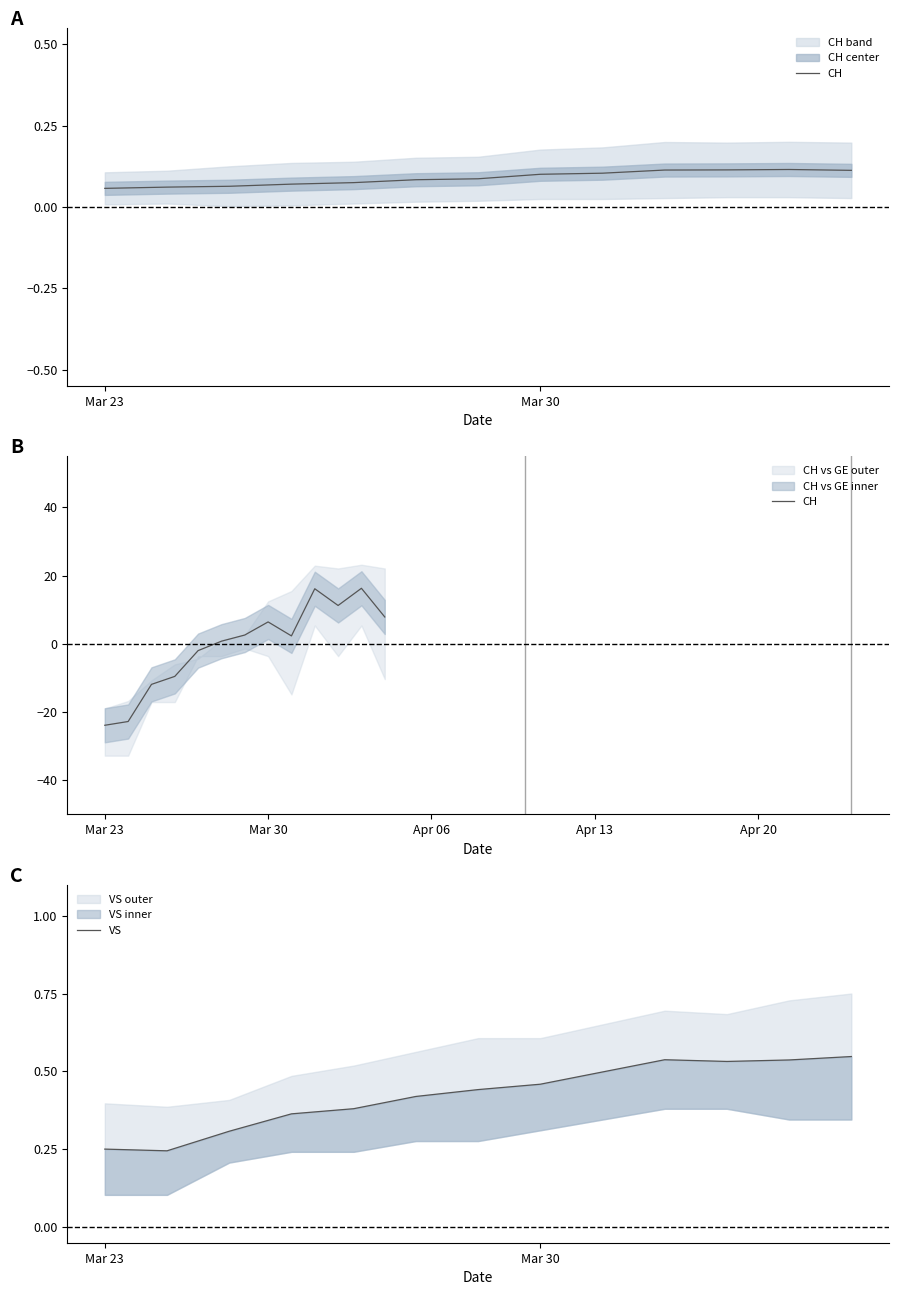

How many negative values does the CH series have?

5